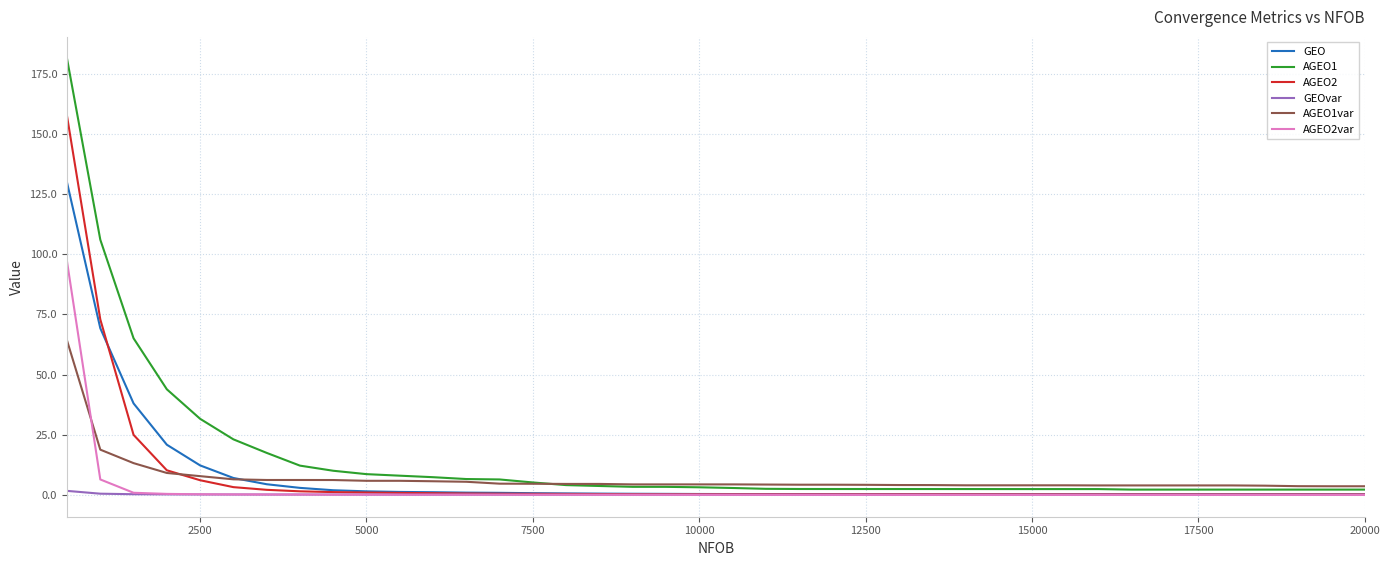

List the series in order of their peak value, highest first.

AGEO1, AGEO2, GEO, AGEO2var, AGEO1var, GEOvar